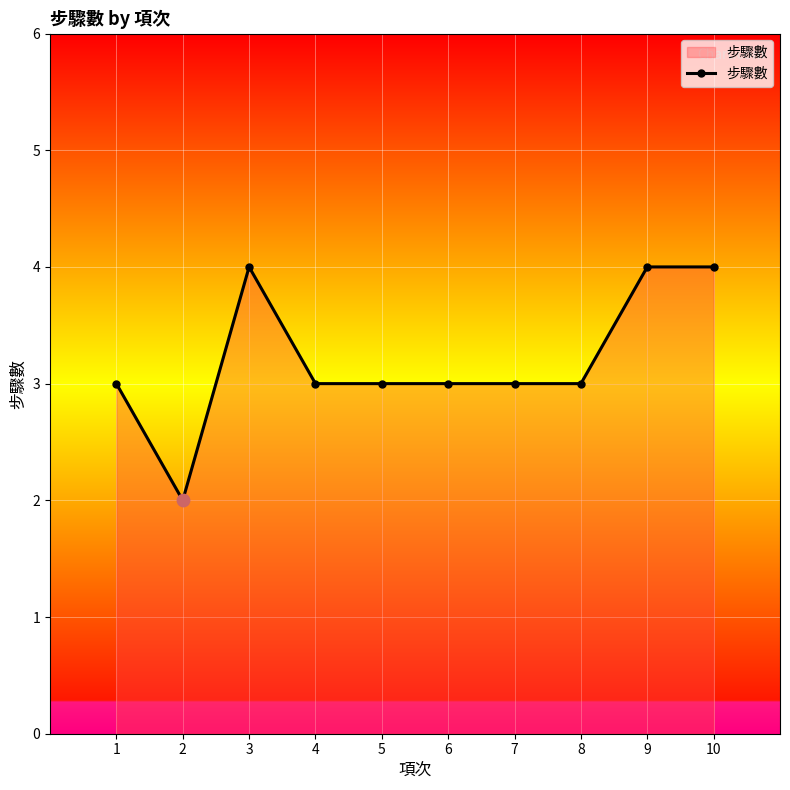

Which has a higher value, 10 or 8?

10